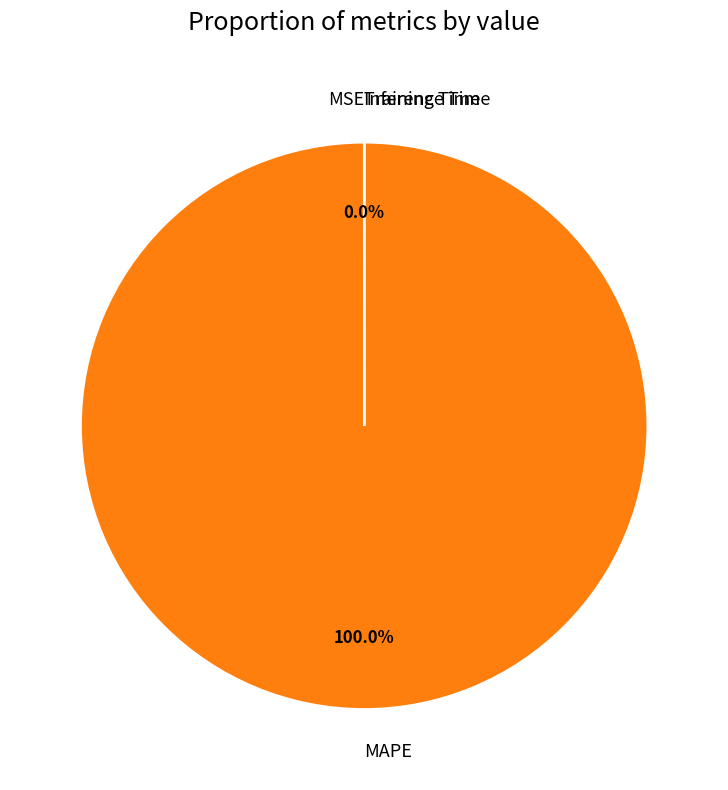

Which category has the biggest portion of the pie?

MAPE